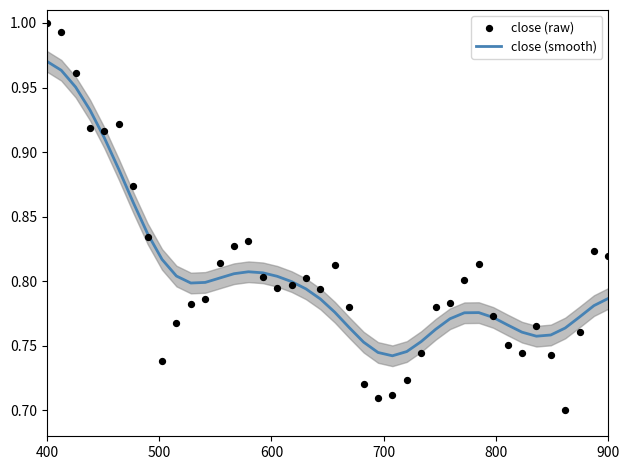

At how many categories does at least one series exceed 0?

40